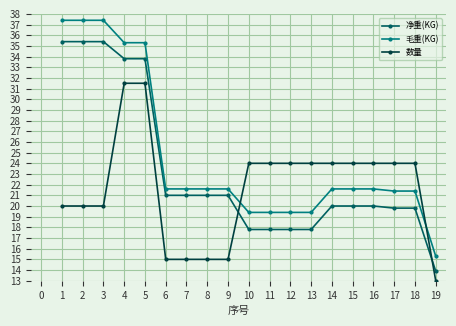

List the series in order of their overall mean, lowest first.

数量, 净重(KG), 毛重(KG)